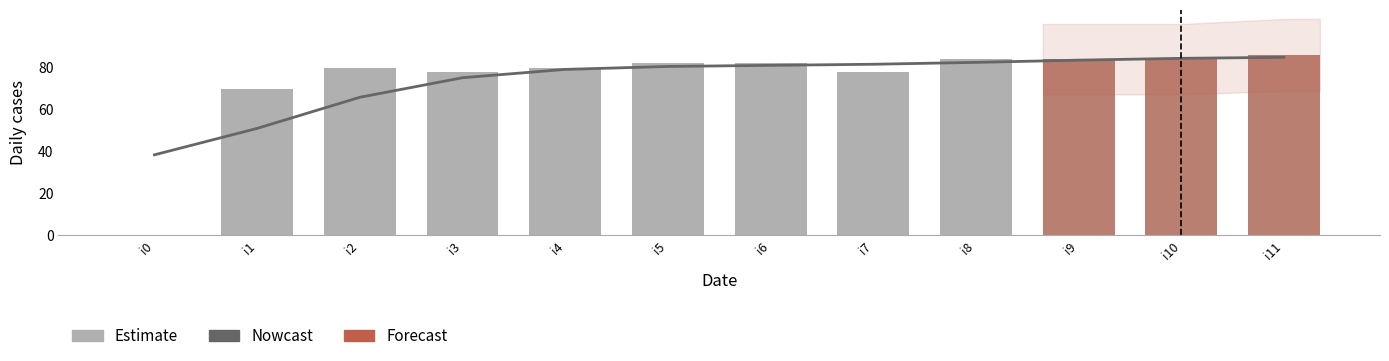

What is the difference between the second highest and second lowest values?

14